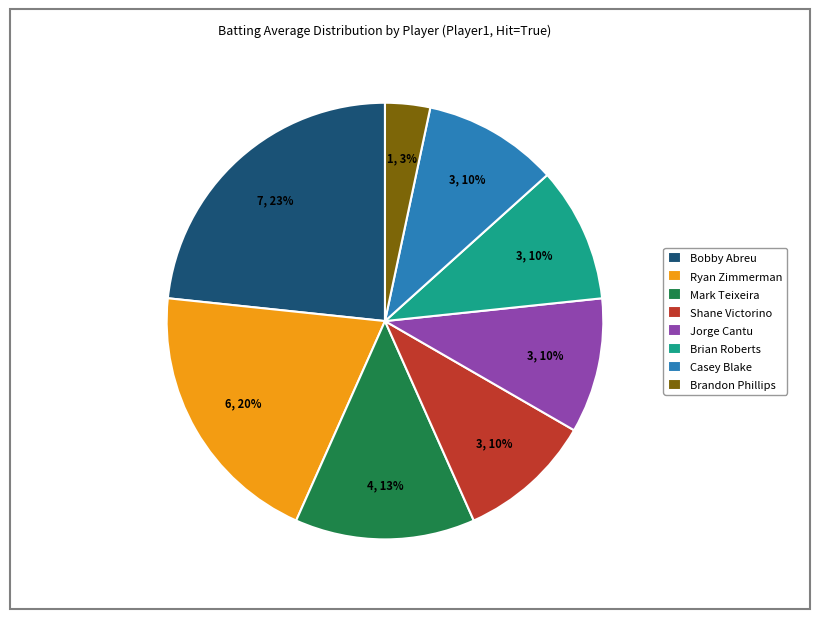

Does Casey Blake represent more than half of the total?

No